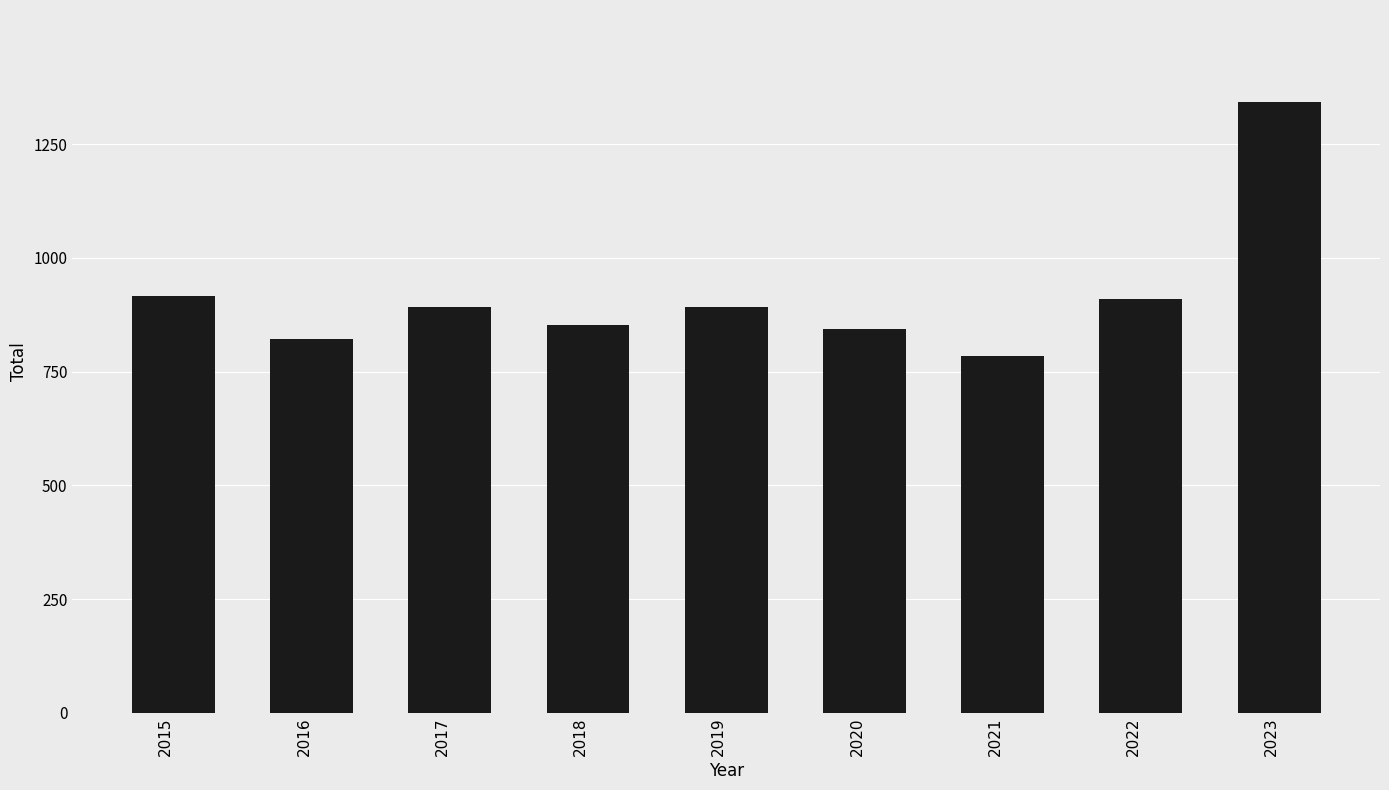

How many data points does each series have?

9